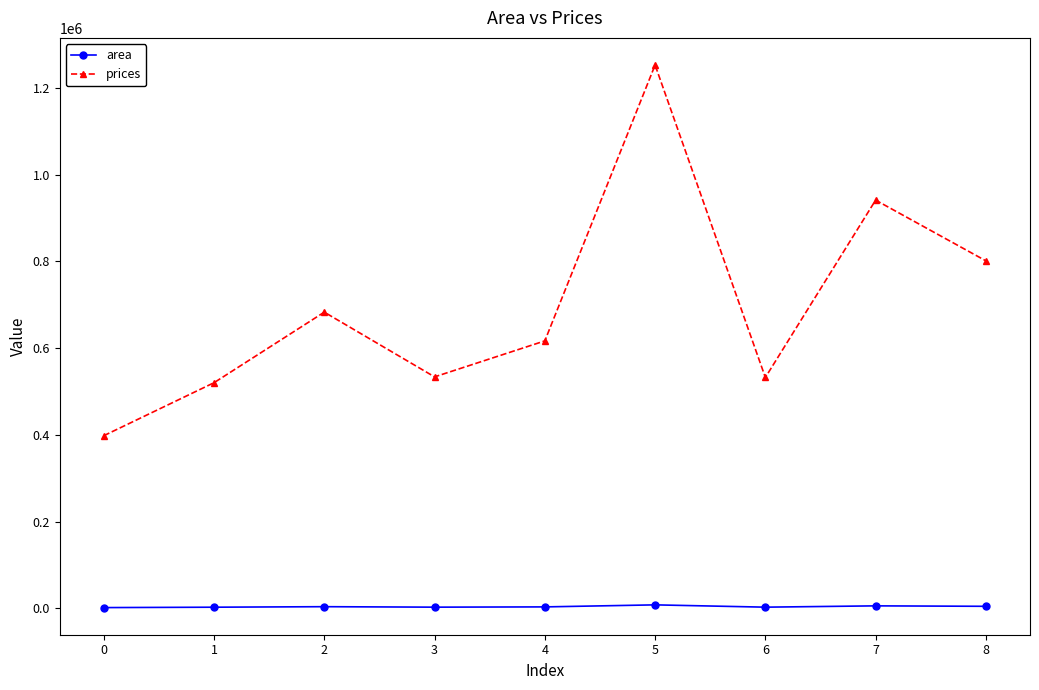

The value of prices at 2 is 329028.0. True or false?

False